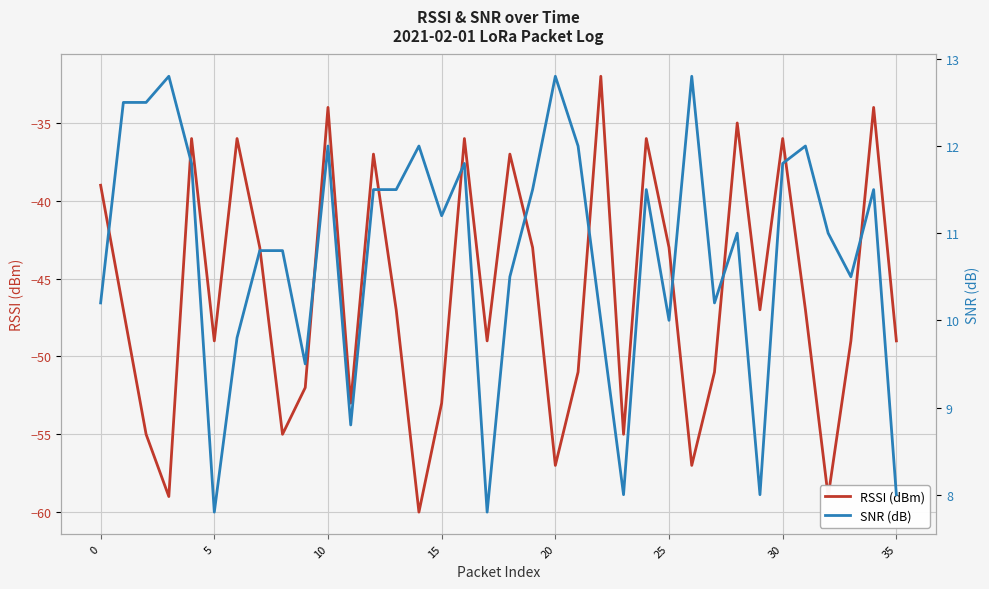

At how many categories does at least one series exceed -43?

36